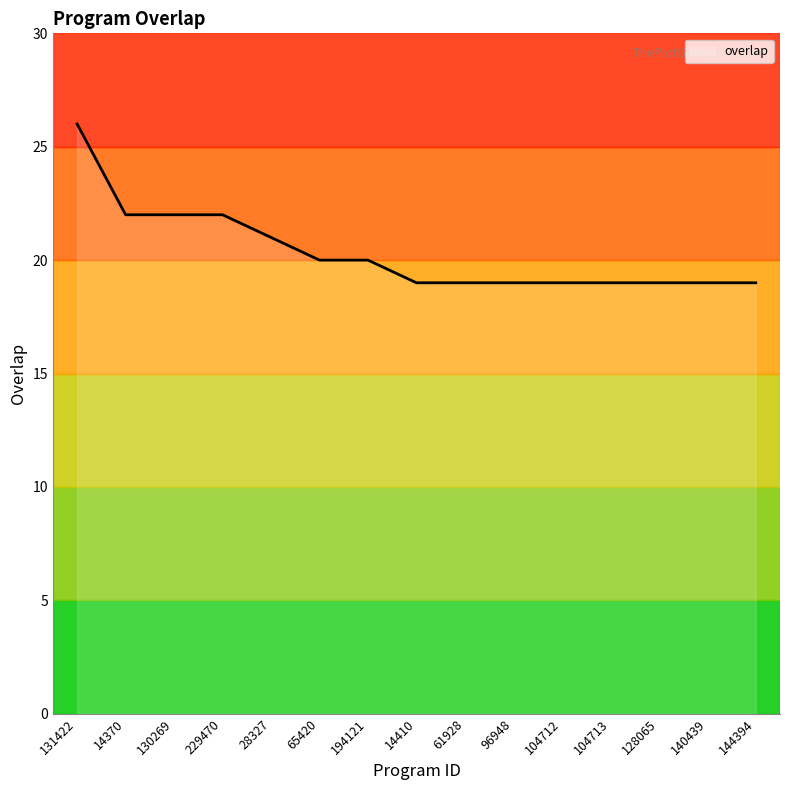

The value at 28327 is 21. True or false?

True